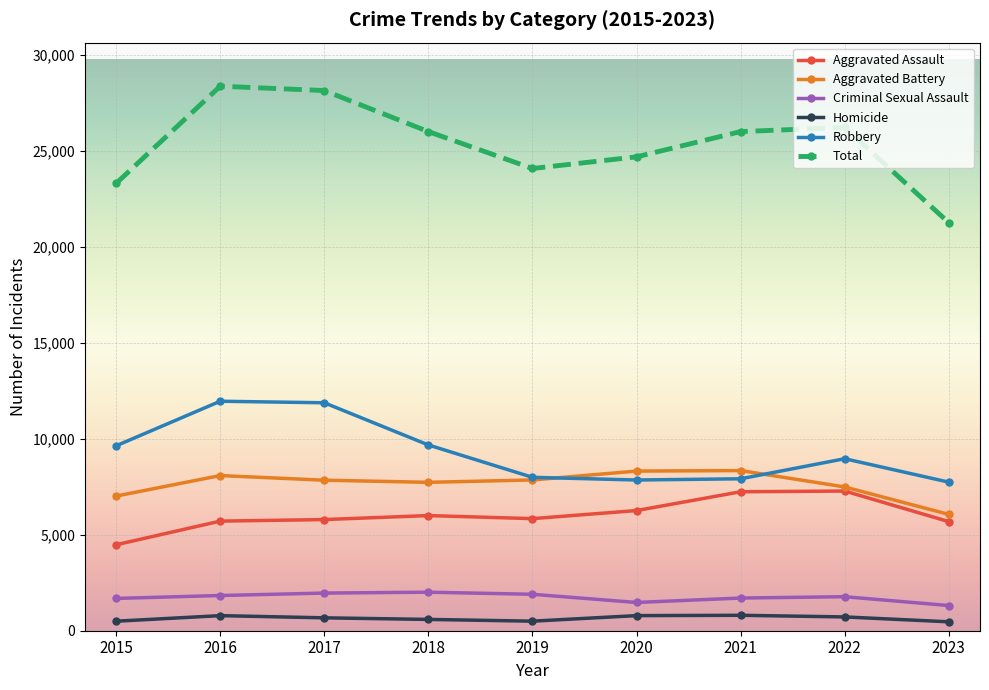

What is the greatest value displayed?

28379